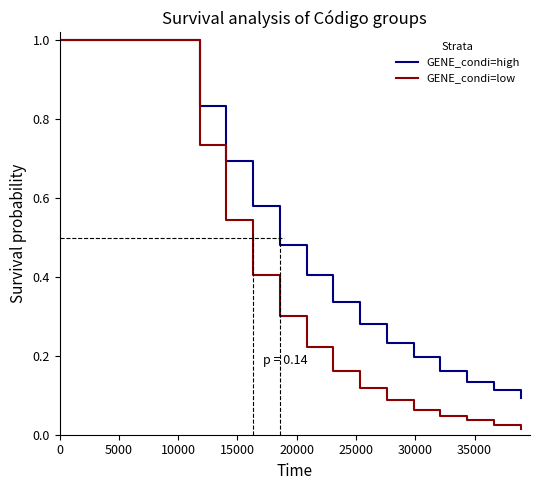

What is the highest value of the GENE_condi=low series?

1.0